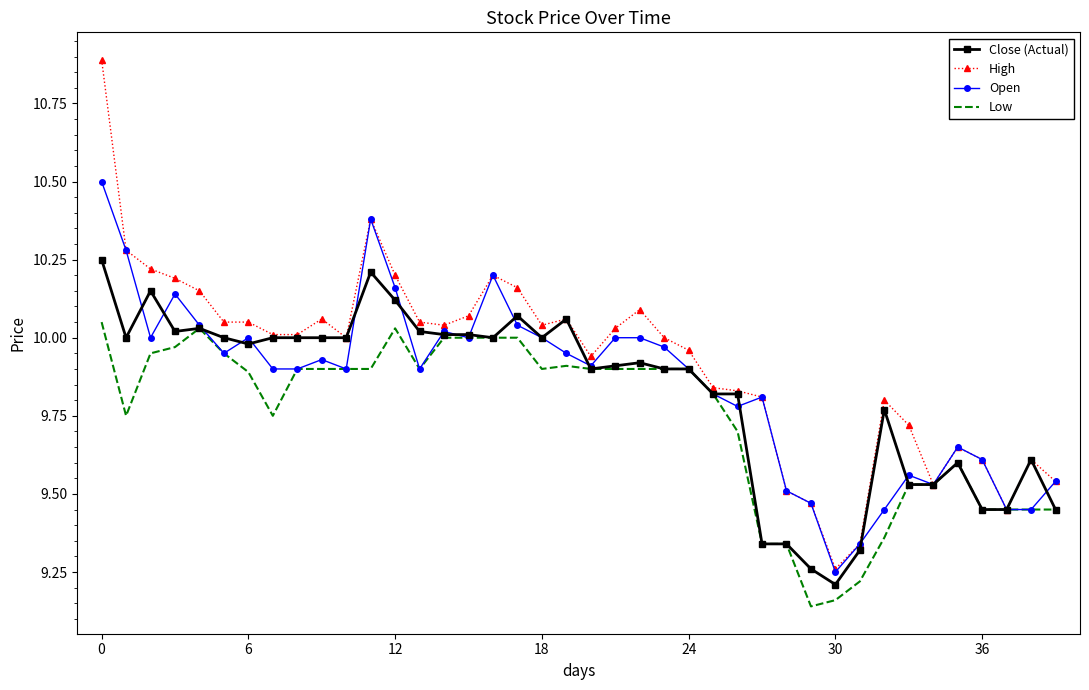

What is the maximum value shown in the chart?

10.9